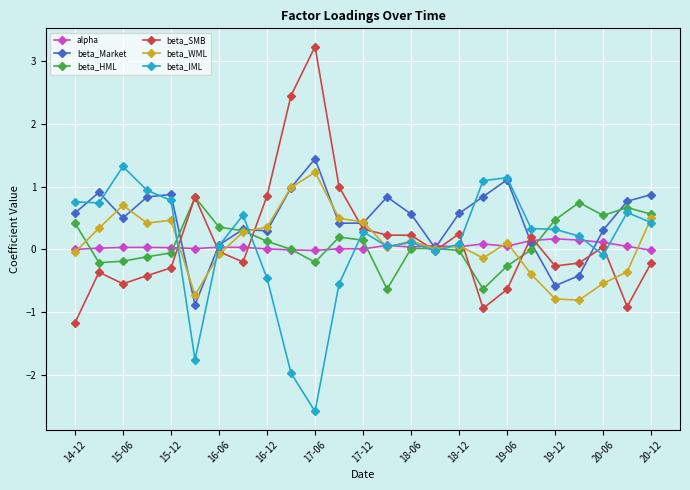

Which series ends up on top after the final intersection of beta_SMB and beta_WML?

beta_WML